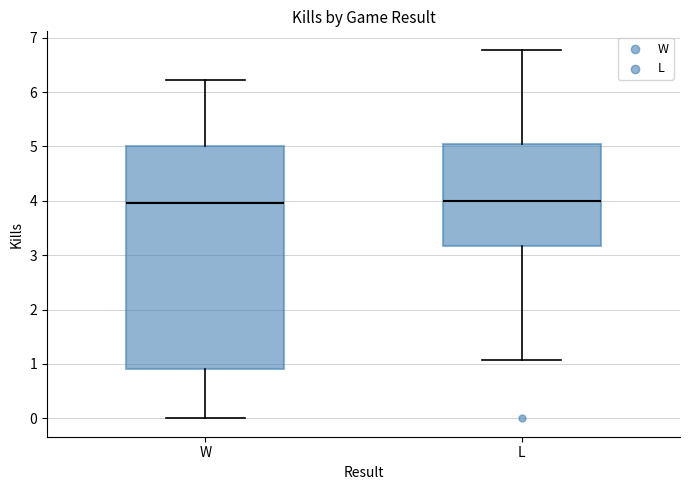

Where does the lower whisker of the box for W end on the y-axis? The values are not printed on the chart, so give them approximately, as read against the axis.

0.0